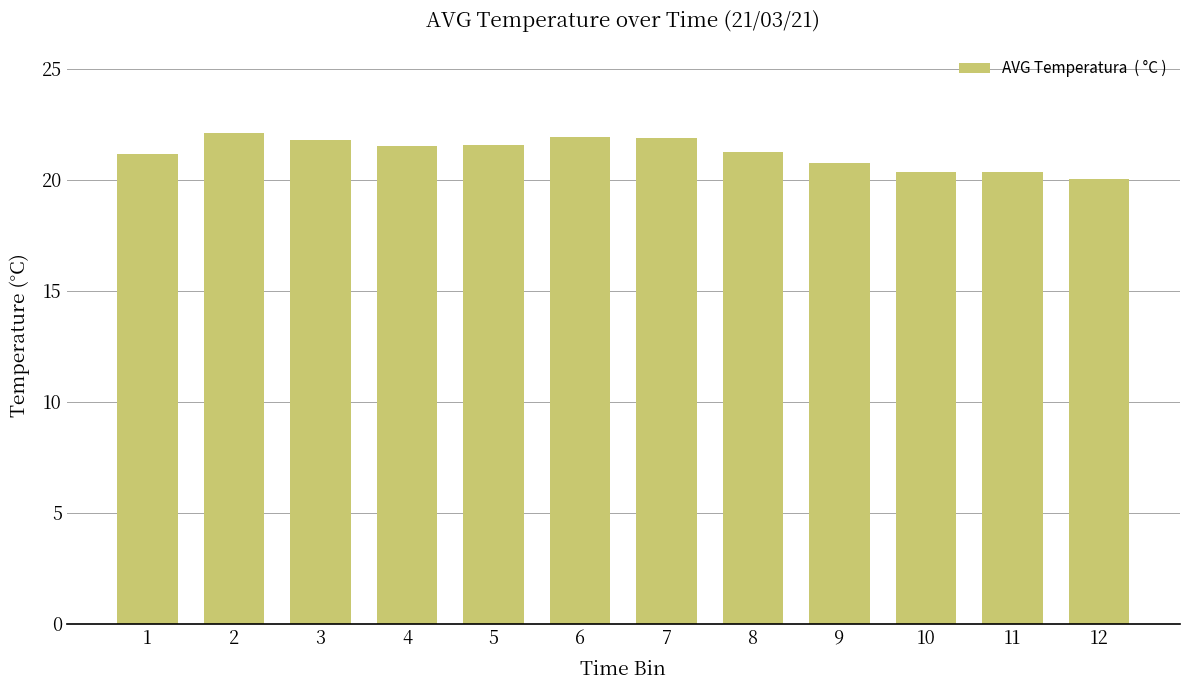

What is the greatest value displayed?

22.1